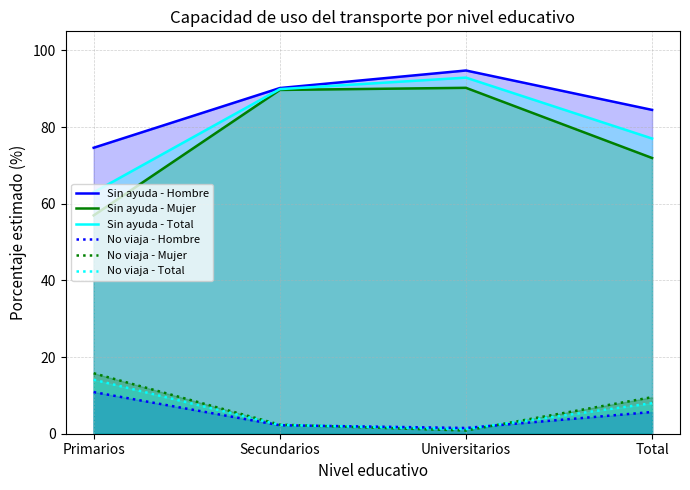

Which category has the highest value across all series?

Universitarios